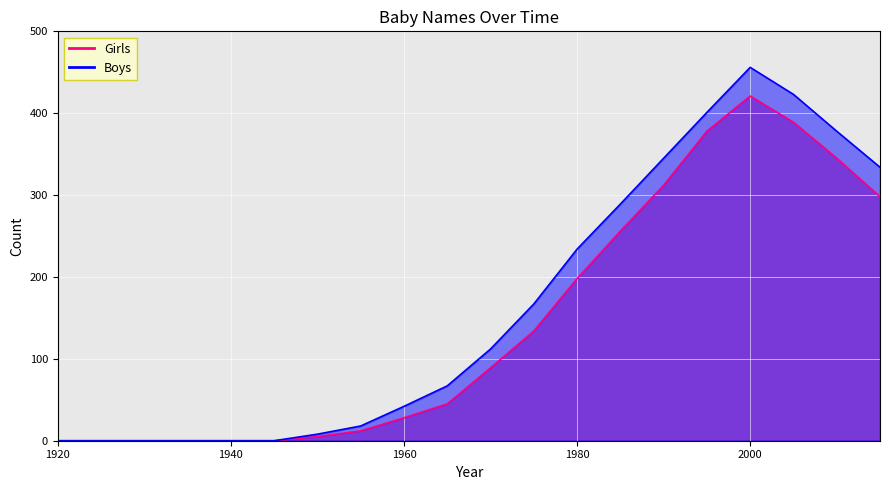

True or false: Girls has more than 0 interior local peaks.

True